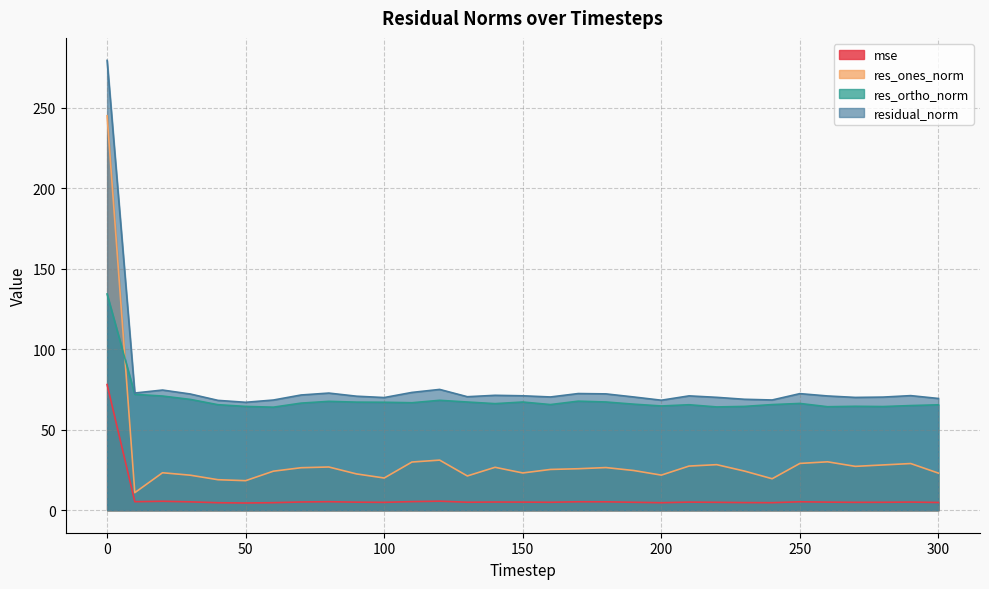

Reading right to left, what are all the values shown in this chart?

mse: 300=4.8	290=5.1	280=4.9	270=4.9	260=5.0	250=5.2	240=4.7	230=4.7	220=4.9	210=5.0	200=4.7	190=4.9	180=5.2	170=5.2	160=4.9	150=5.1	140=5.1	130=5.0	120=5.6	110=5.4	100=4.9	90=5.0	80=5.3	70=5.1	60=4.7	50=4.5	40=4.7	30=5.2	20=5.6	10=5.3	0=78.0
res_ones_norm: 300=23.0	290=29.0	280=28.1	270=27.2	260=30.1	250=29.1	240=19.6	230=24.3	220=28.3	210=27.4	200=21.8	190=24.7	180=26.5	170=25.8	160=25.3	150=23.1	140=26.7	130=21.3	120=31.1	110=29.9	100=20.0	90=22.5	80=26.9	70=26.4	60=24.2	50=18.4	40=19.0	30=21.8	20=23.3	10=10.9	0=245.0
res_ortho_norm: 300=65.5	290=65.0	280=64.4	270=64.5	260=64.3	250=66.3	240=65.6	230=64.5	220=64.1	210=65.5	200=64.7	190=65.9	180=67.2	170=67.7	160=65.6	150=67.2	140=66.2	130=67.2	120=68.3	110=66.8	100=67.0	90=67.1	80=67.6	70=66.5	60=64.0	50=64.5	40=65.5	30=68.8	20=70.9	10=72.0	0=134.3
residual_norm: 300=69.4	290=71.2	280=70.3	270=70.1	260=71.0	250=72.4	240=68.5	230=68.9	220=70.1	210=71.0	200=68.3	190=70.3	180=72.3	170=72.5	160=70.3	150=71.1	140=71.4	130=70.5	120=75.0	110=73.2	100=70.0	90=70.8	80=72.8	70=71.6	60=68.4	50=67.0	40=68.2	30=72.2	20=74.6	10=72.8	0=279.4